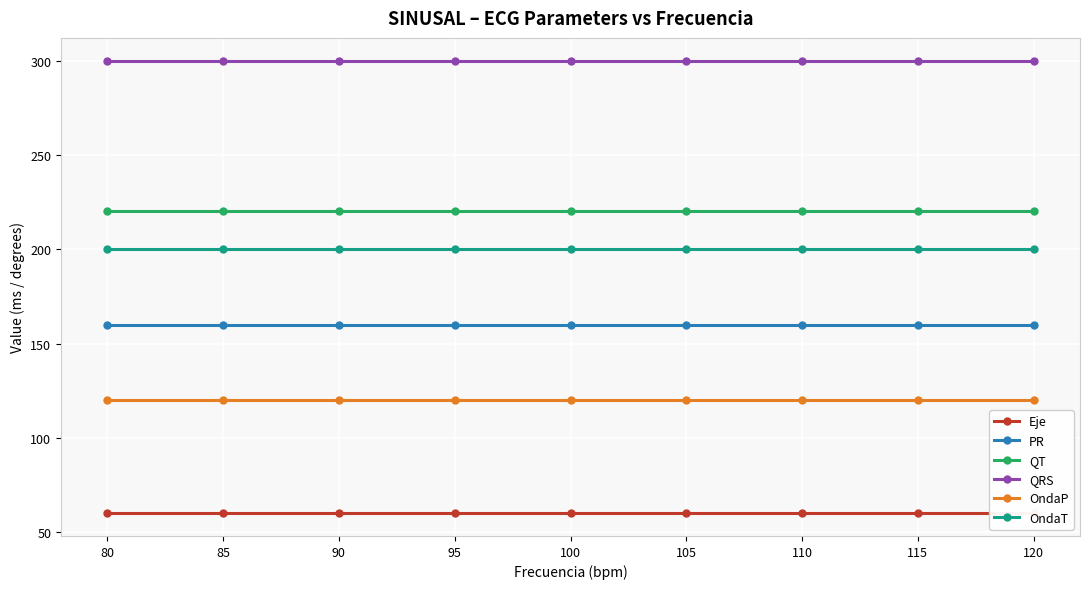

What is the value of the QT point at the 3rd from the left?

220